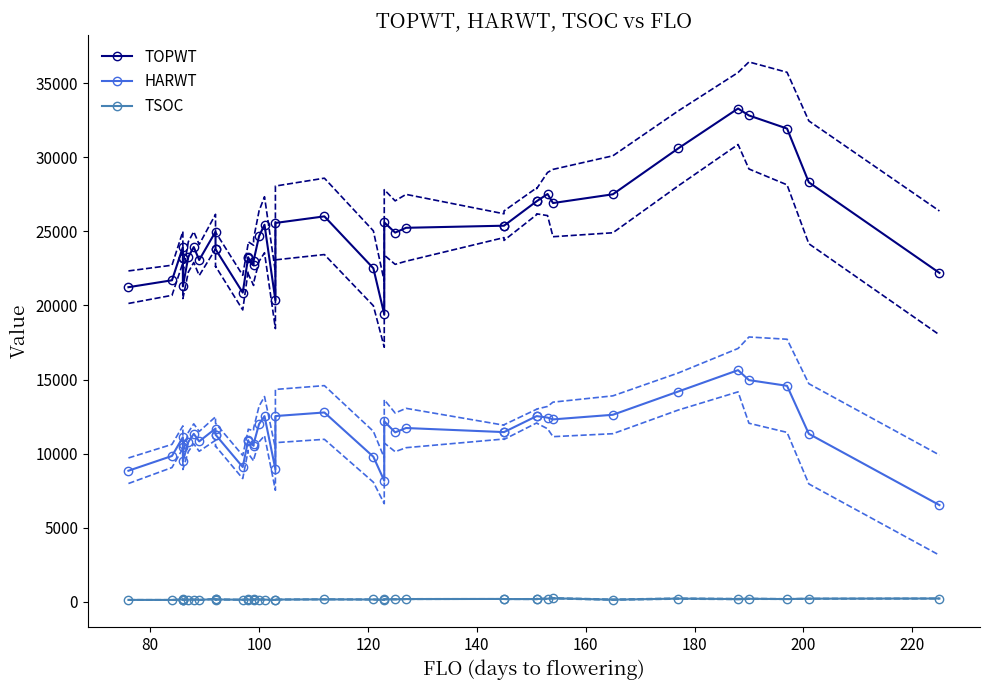

True or false: TSOC and TOPWT cross at least once.

False